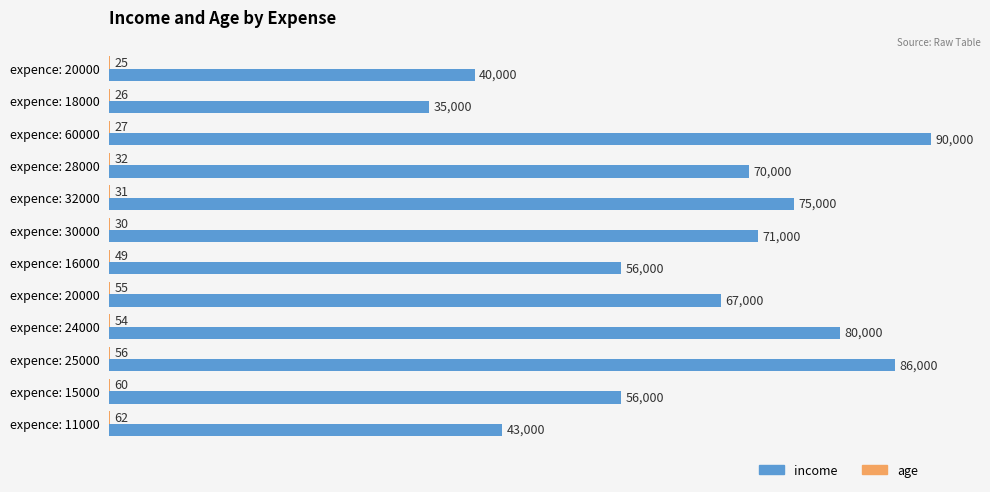

What are all the series names shown in the legend?

income, age